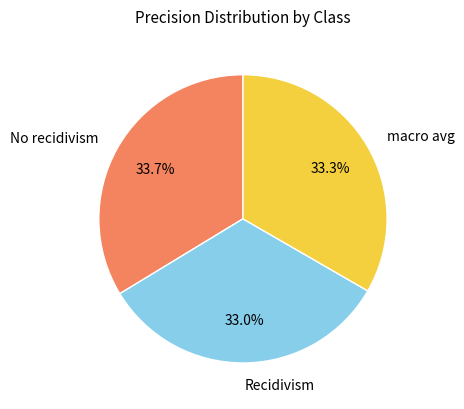

Is there any slice that represents more than half of the pie?

No